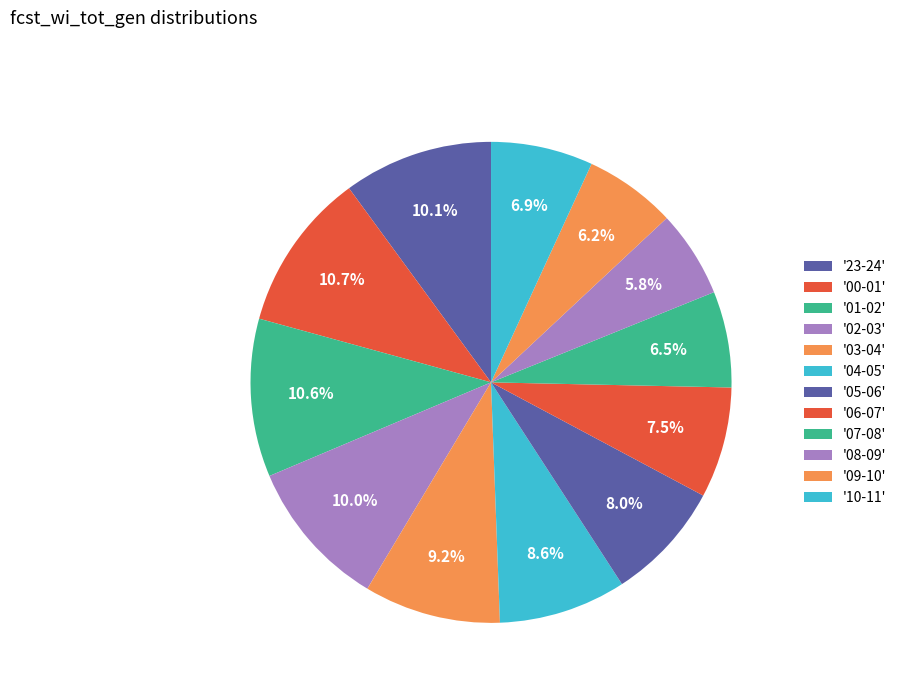

How many slices are in this pie chart?

12